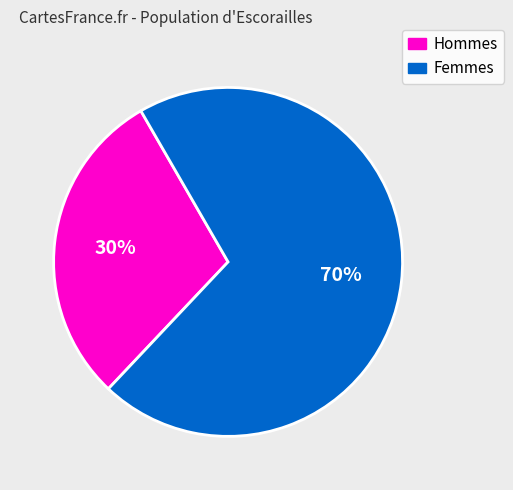

The Femmes slice represents 70% of the pie. True or false?

True